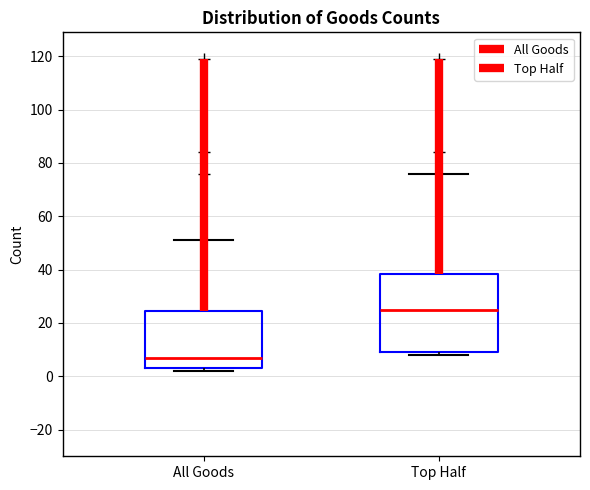

Comparing the boxes themselves (not the whiskers), which one is the tallest?

Top Half